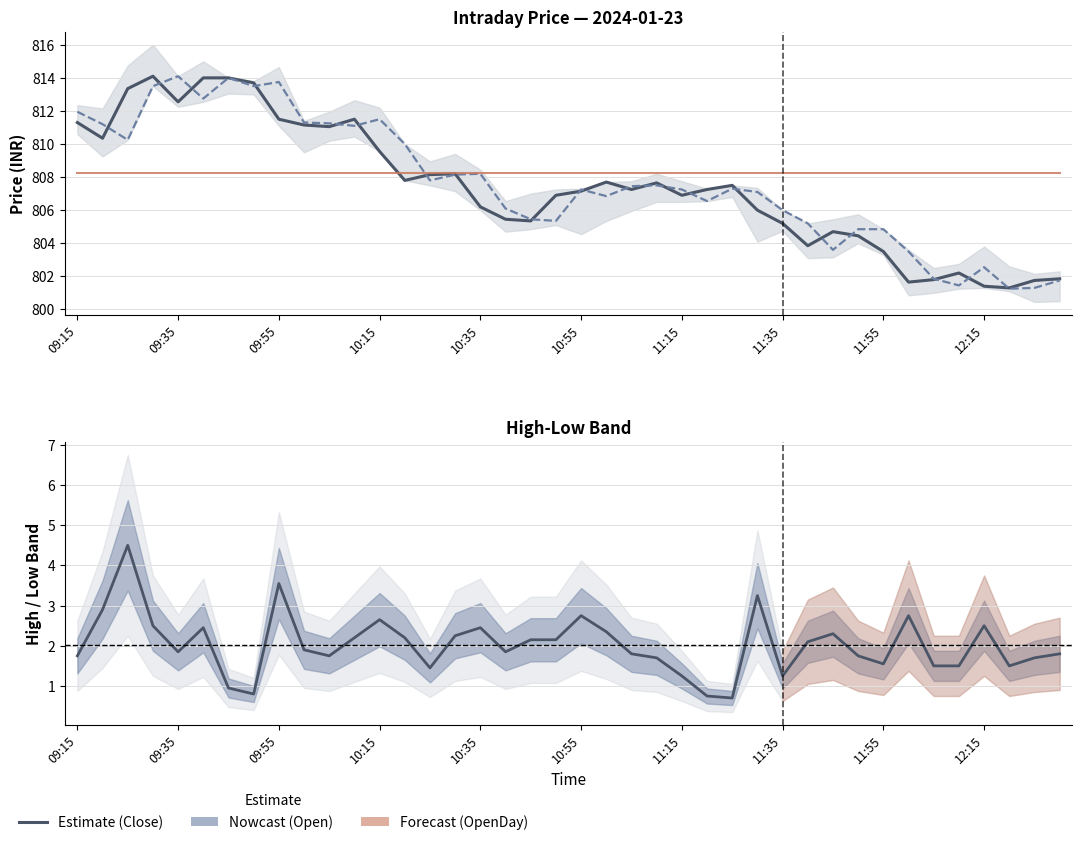

Is it true that Open equals 307.5 at 30?

False